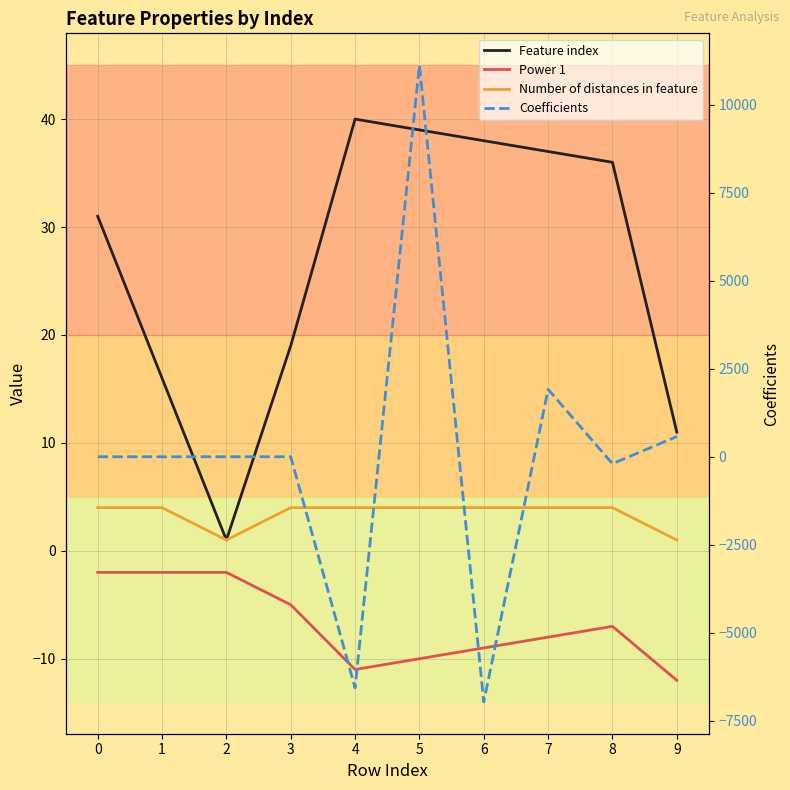

Reading right to left, what are all the values shown in this chart?

Feature index: 9=11.0	8=36.0	7=37.0	6=38.0	5=39.0	4=40.0	3=19.0	2=1.0	1=16.0	0=31.0
Power 1: 9=-12.0	8=-7.0	7=-8.0	6=-9.0	5=-10.0	4=-11.0	3=-5.0	2=-2.0	1=-2.0	0=-2.0
Number of distances in feature: 9=1.0	8=4.0	7=4.0	6=4.0	5=4.0	4=4.0	3=4.0	2=1.0	1=4.0	0=4.0
Coefficients: 9=575.2	8=-197.9	7=1916.7	6=-6968.2	5=11132.1	4=-6571.0	3=0.2	2=0.4	1=-0.2	0=0.1